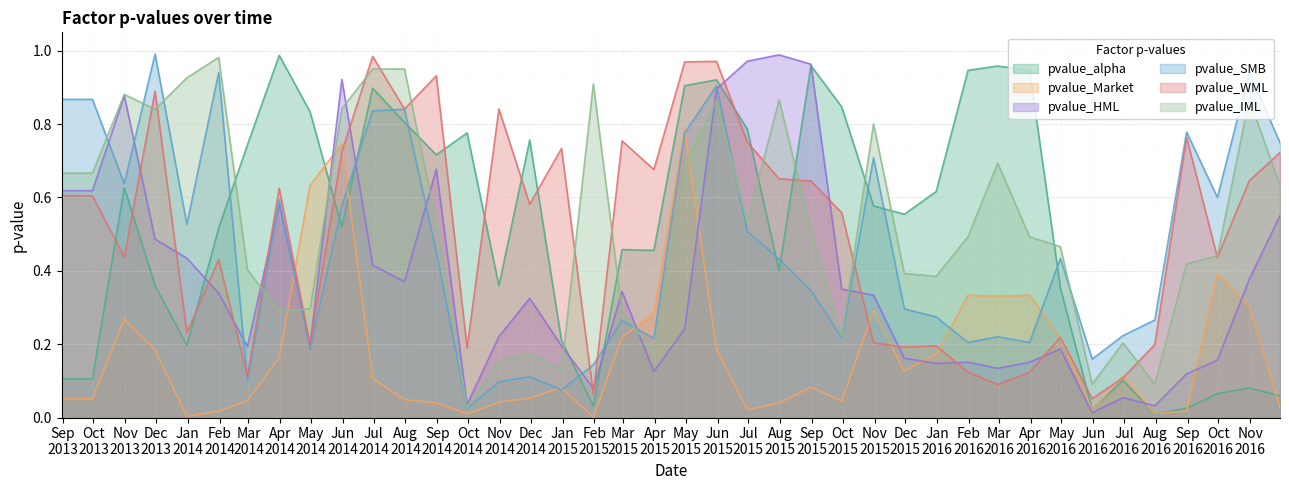

At which label does pvalue_HML reach its peak?

2015-07-31